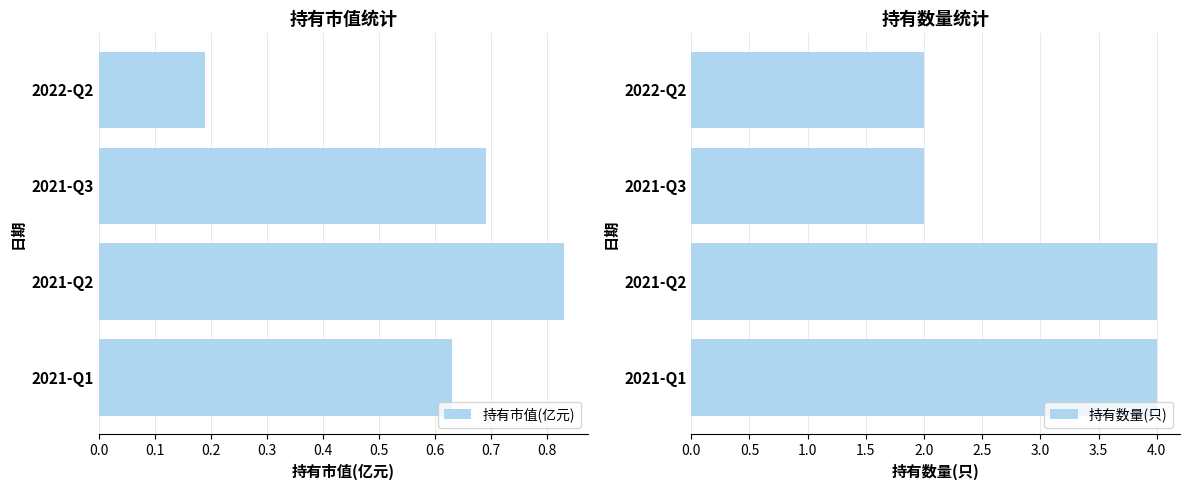

The 持有市值(亿元) series shows 0.4 at 2021-Q1. True or false?

False